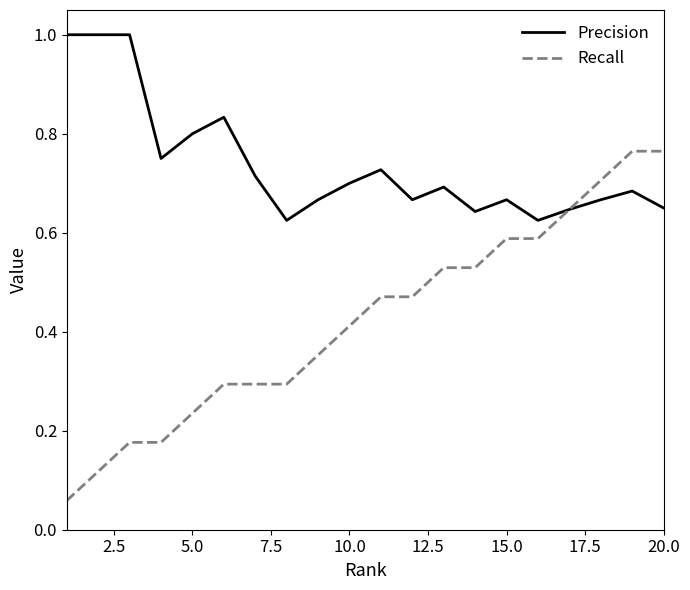

Rank the series by their maximum value, from lowest to highest.

Recall, Precision